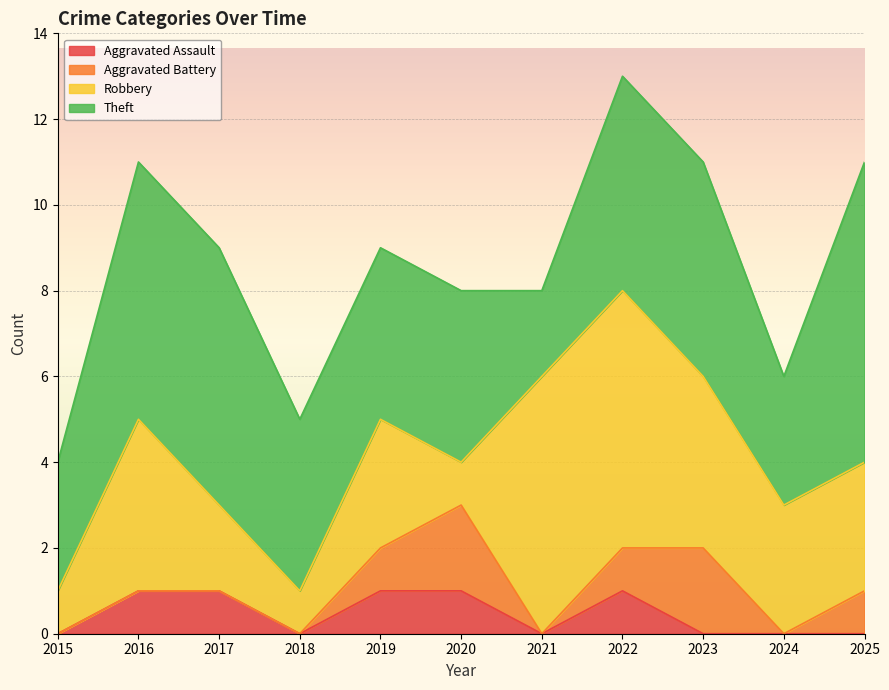

Which series has the largest range (max minus min)?

Robbery